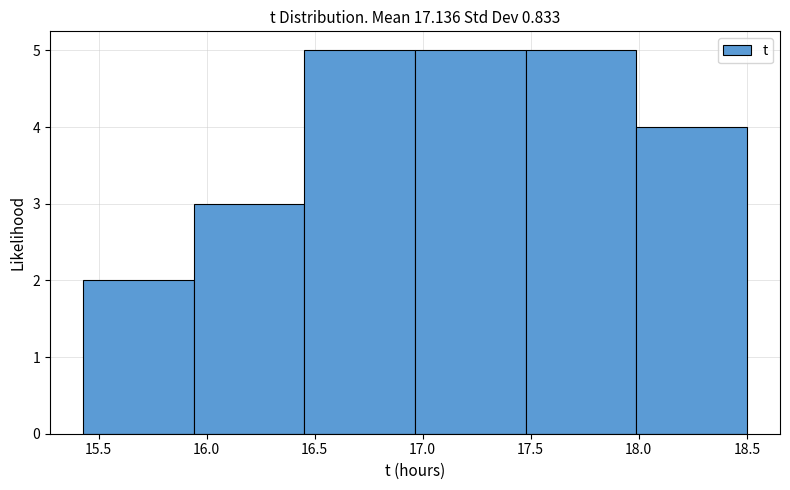

Reading left to right, list every bar in this chart as the range it spans on the x-axis followed by its height. Neither the bar edges nor the heights are printed on the chart, so give them approximately, as read against the axes.

15.45 to 15.95: 2
15.95 to 16.45: 3
16.45 to 16.95: 5
16.95 to 17.50: 5
17.50 to 18.00: 5
18.00 to 18.50: 4